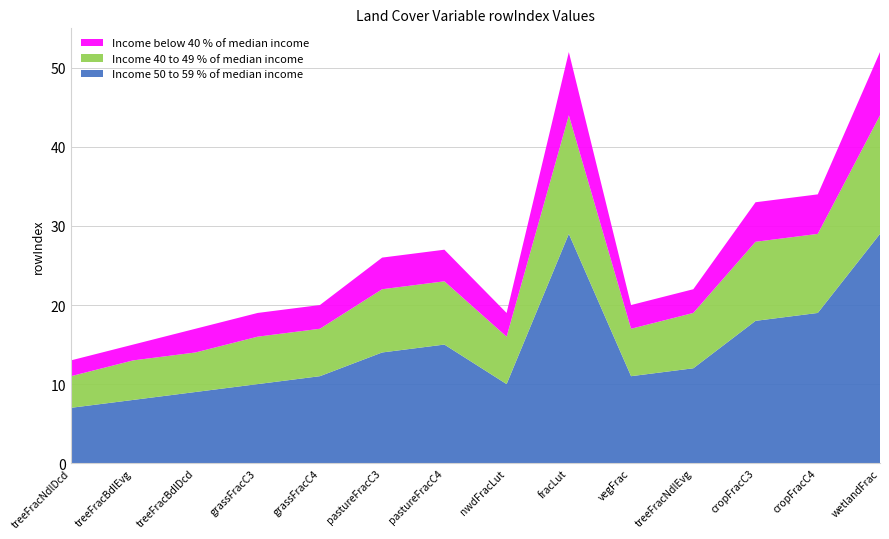

What is the total value across all series at wetlandFrac?

52